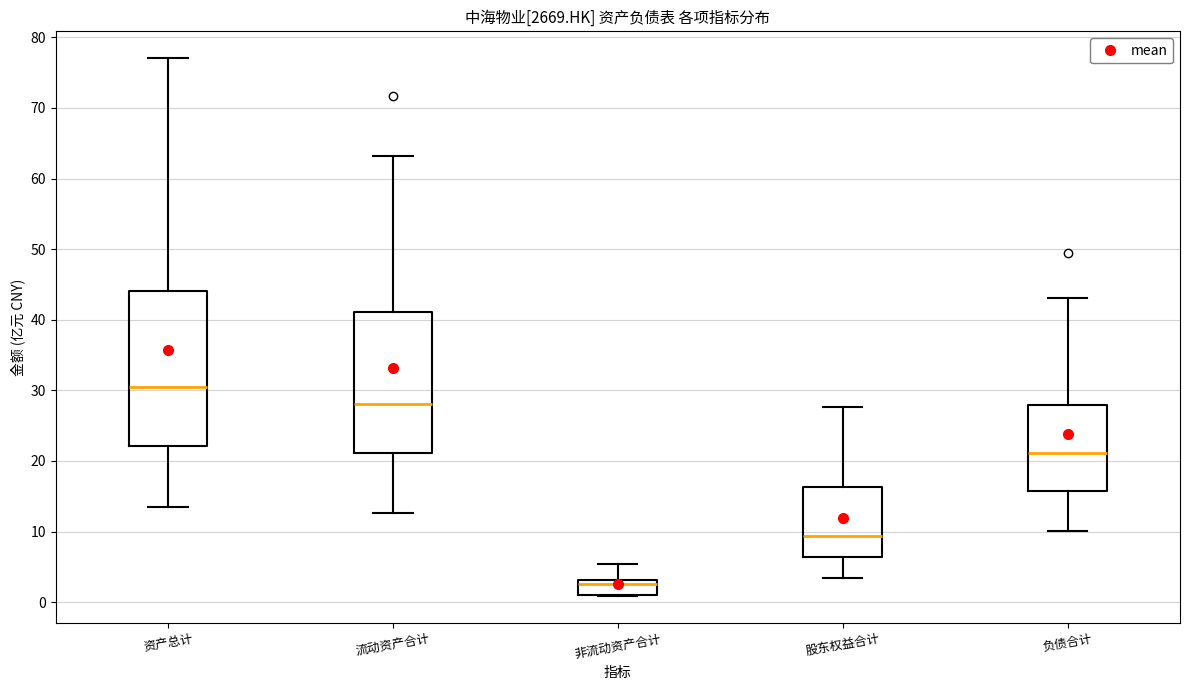

Where is the lower edge of the box for 流动资产合计 on the y-axis? The values are not printed on the chart, so give them approximately, as read against the axis.

21